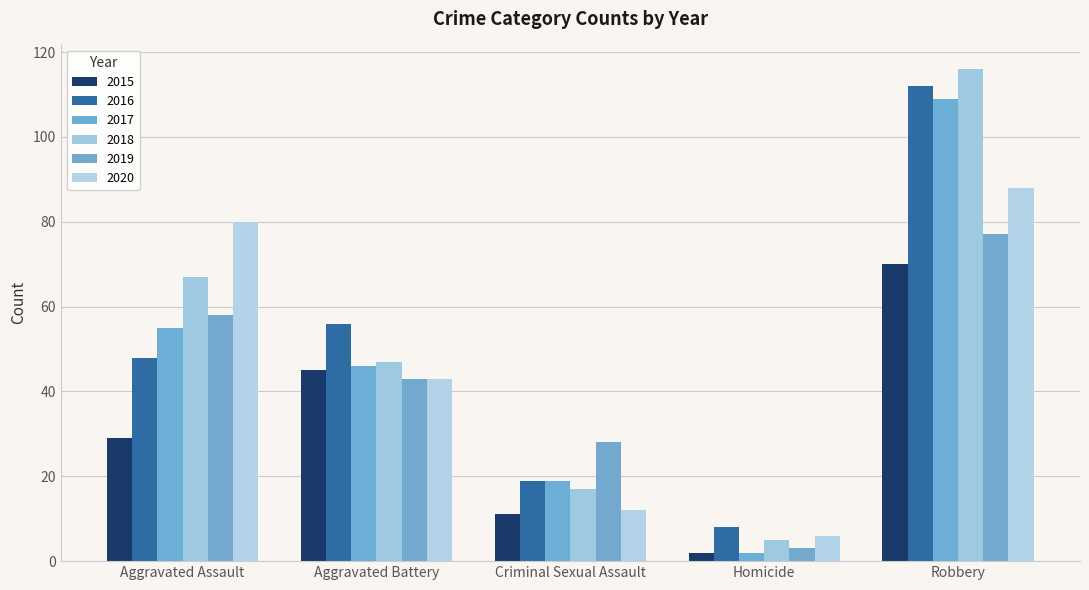

What position from the right is Criminal Sexual Assault?

3